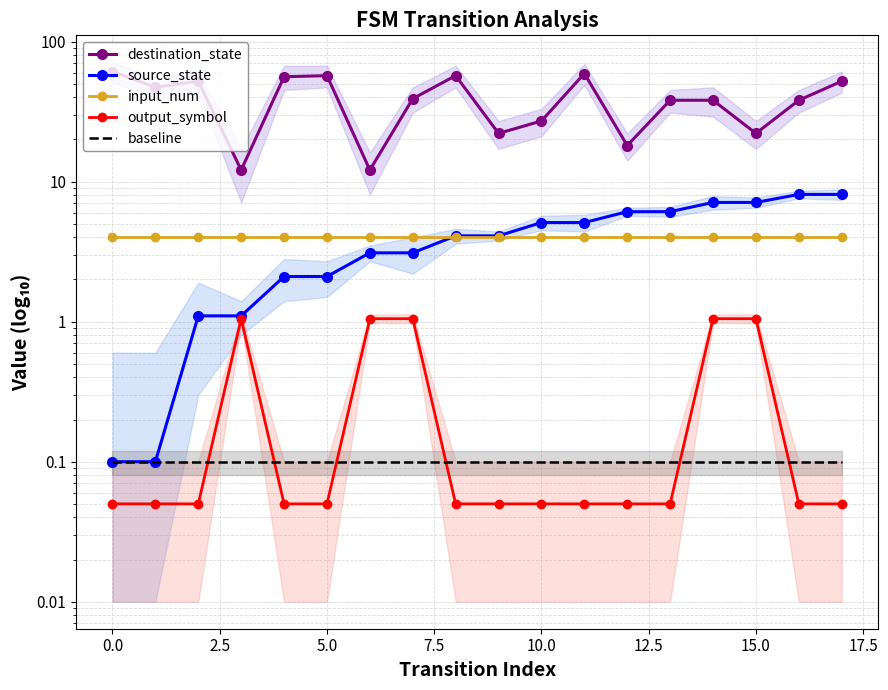

What is the sum of all destination_state values?

708.8